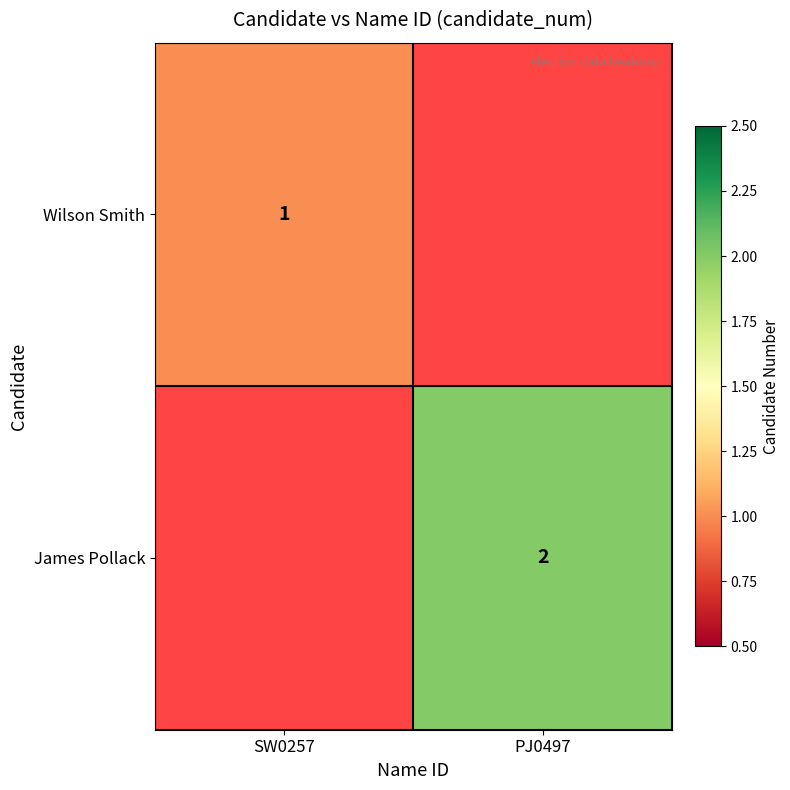

The value of James Pollack at PJ0497 is 2. True or false?

True